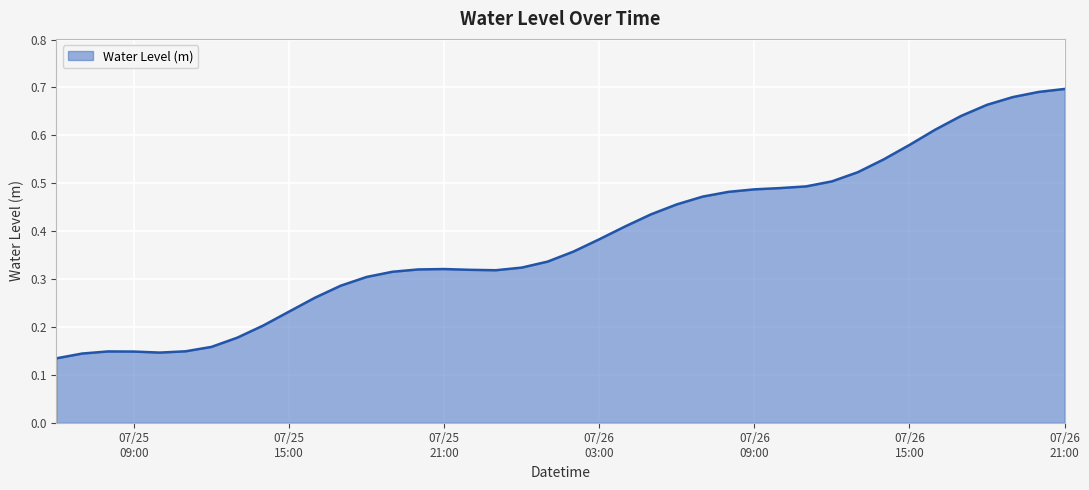

What is the label of the 31st point from the left?

2023-07-26 12:00:00